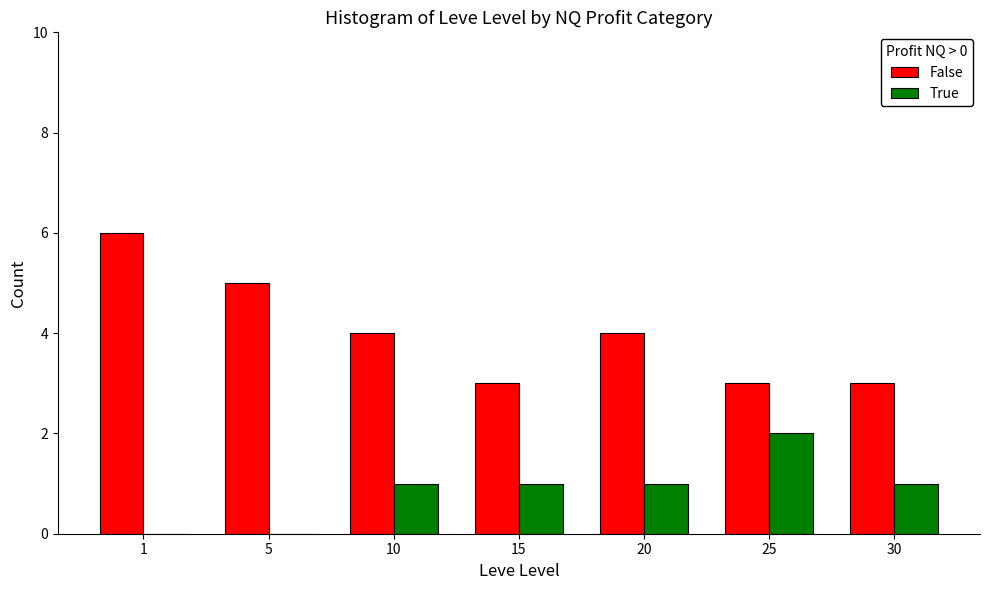

How many data points does each series have?

7